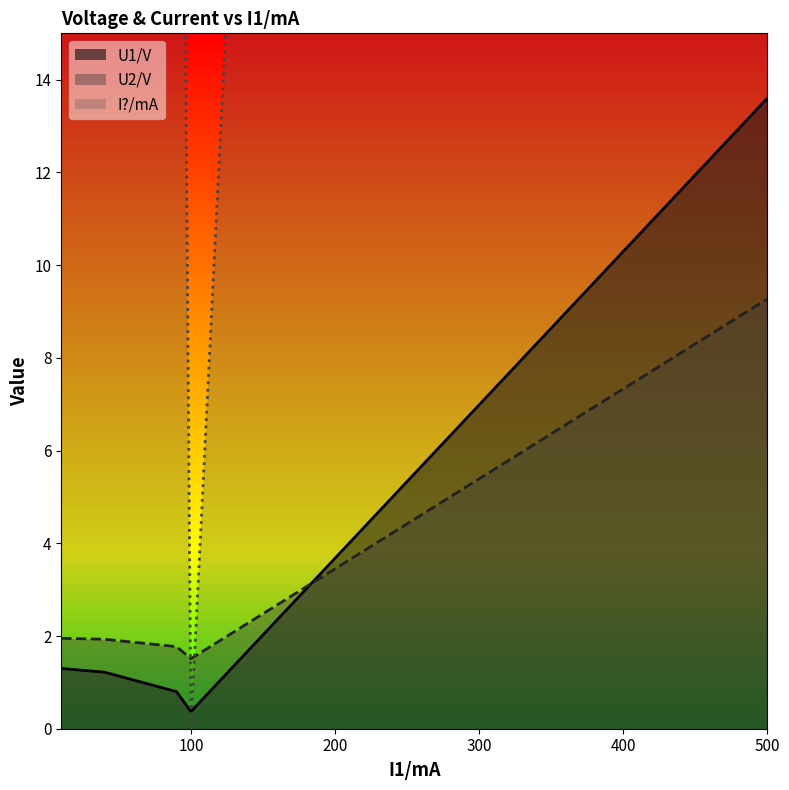

What is the difference between the I?/mA values at 10 and 90?

30.0